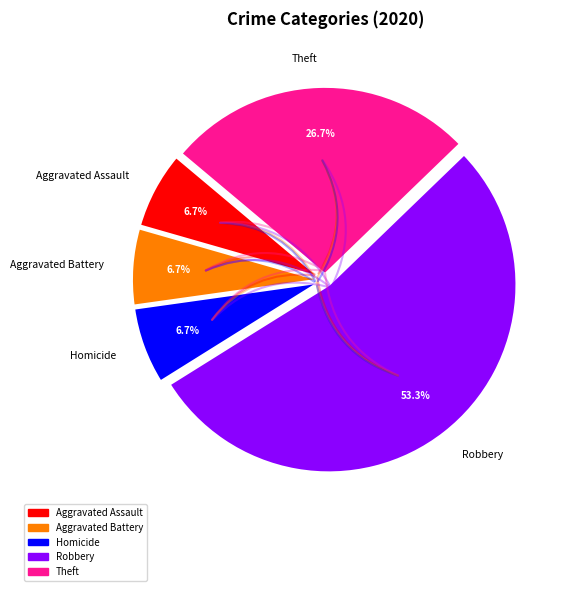

Approximately how many times larger is the value at Robbery compared to Aggravated Battery?

8.0